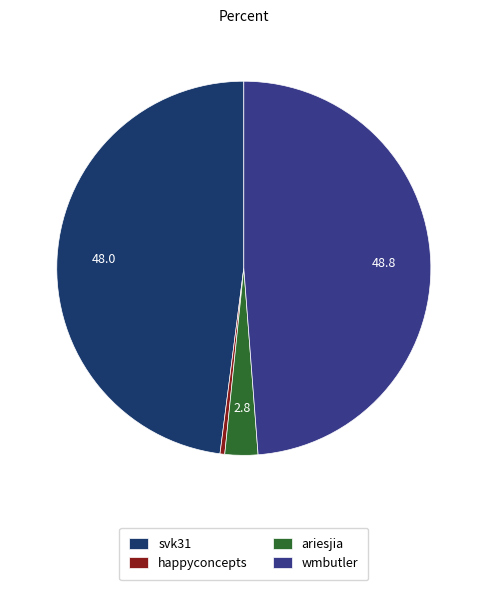

Between wmbutler and ariesjia, which is larger?

wmbutler